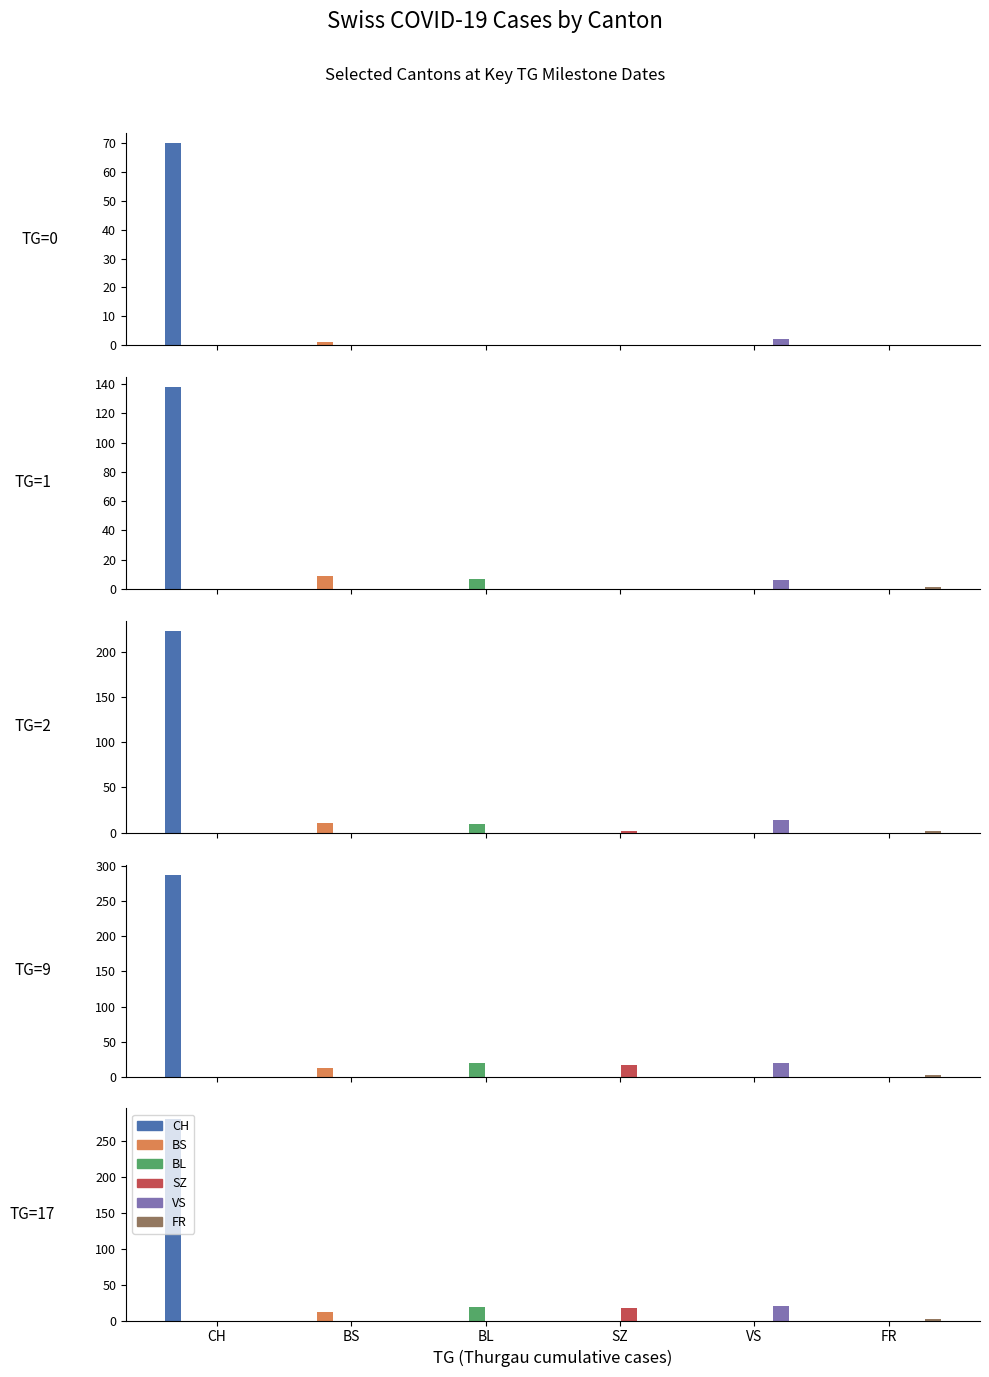

Read the BS value at 4, to the nearest 10.

10